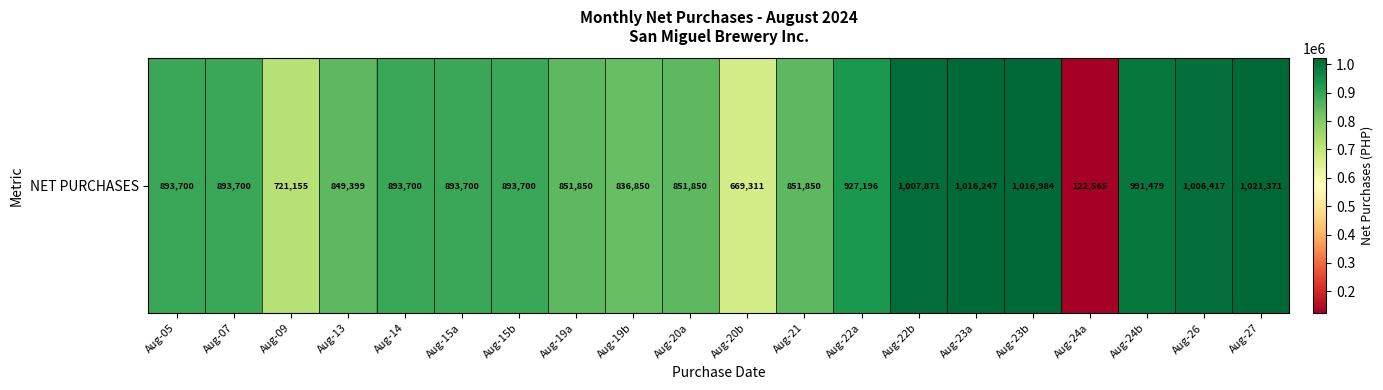

Reading left to right, what are all the values shown in this chart?

893700.0	893700.0	721155.4	849399.1	893700.0	893700.0	893700.0	851850.0	836850.0	851850.0	669310.7	851850.0	927196.4	1007871.4	1016247.1	1016983.9	122564.6	991478.6	1006417.0	1021371.4